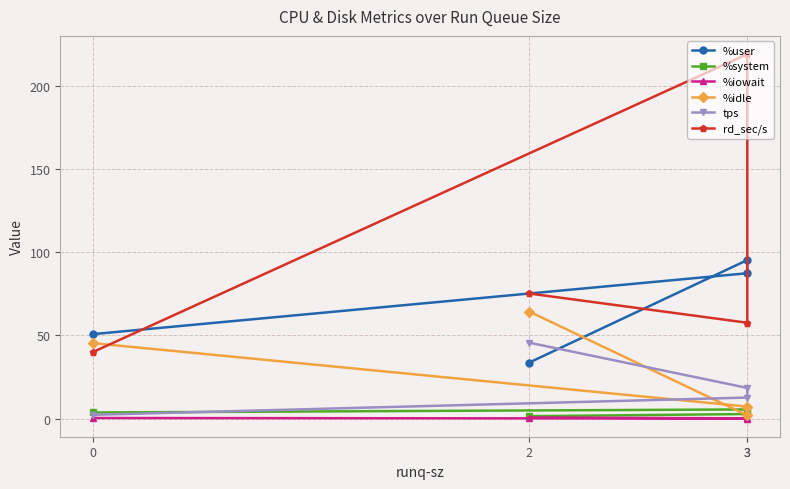

List the labels in order of %user value, smallest first.

2, 0, 3, 3